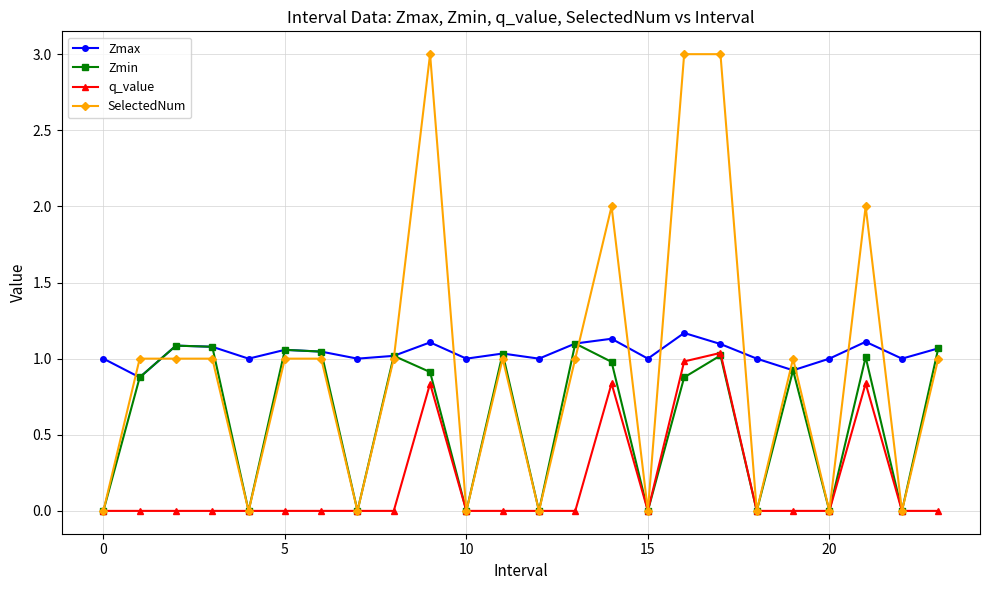

True or false: SelectedNum has more than 1 interior local peaks.

True